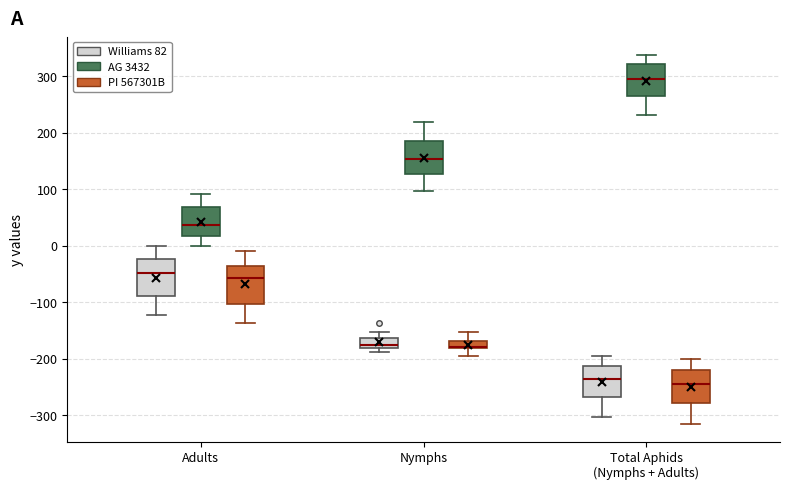

Where is the upper edge of the box for Nymphs (Williams 82) on the y-axis? The values are not printed on the chart, so give them approximately, as read against the axis.

-160